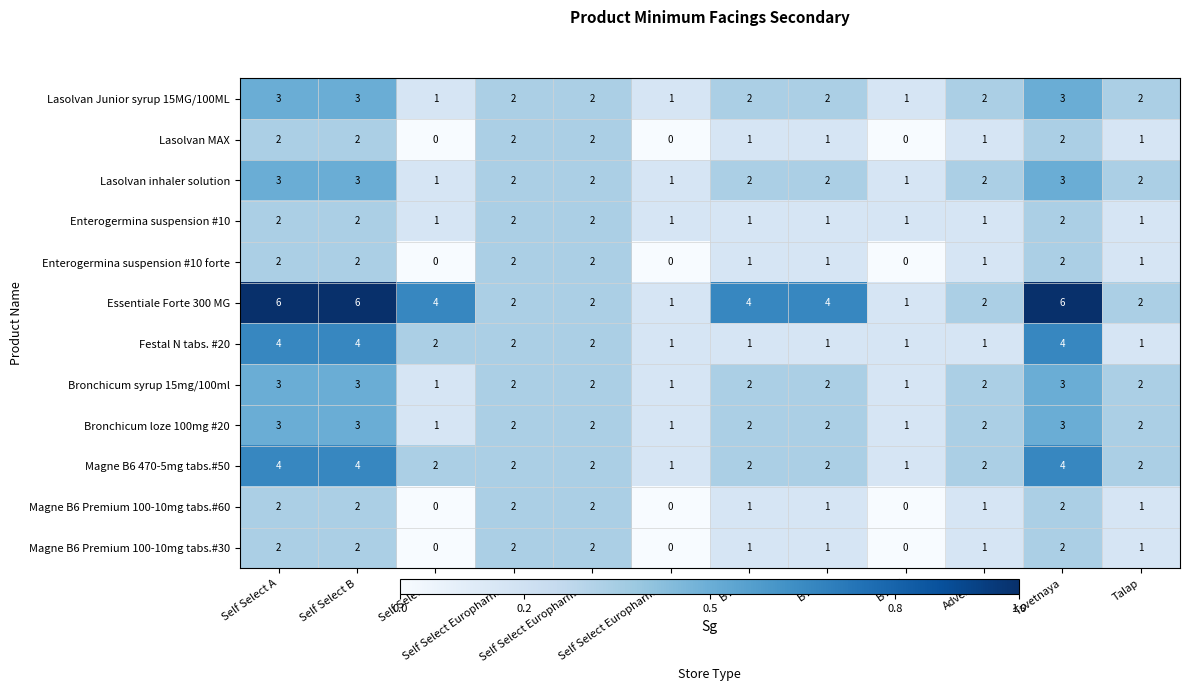

What is the total value across all series at Talap?

18